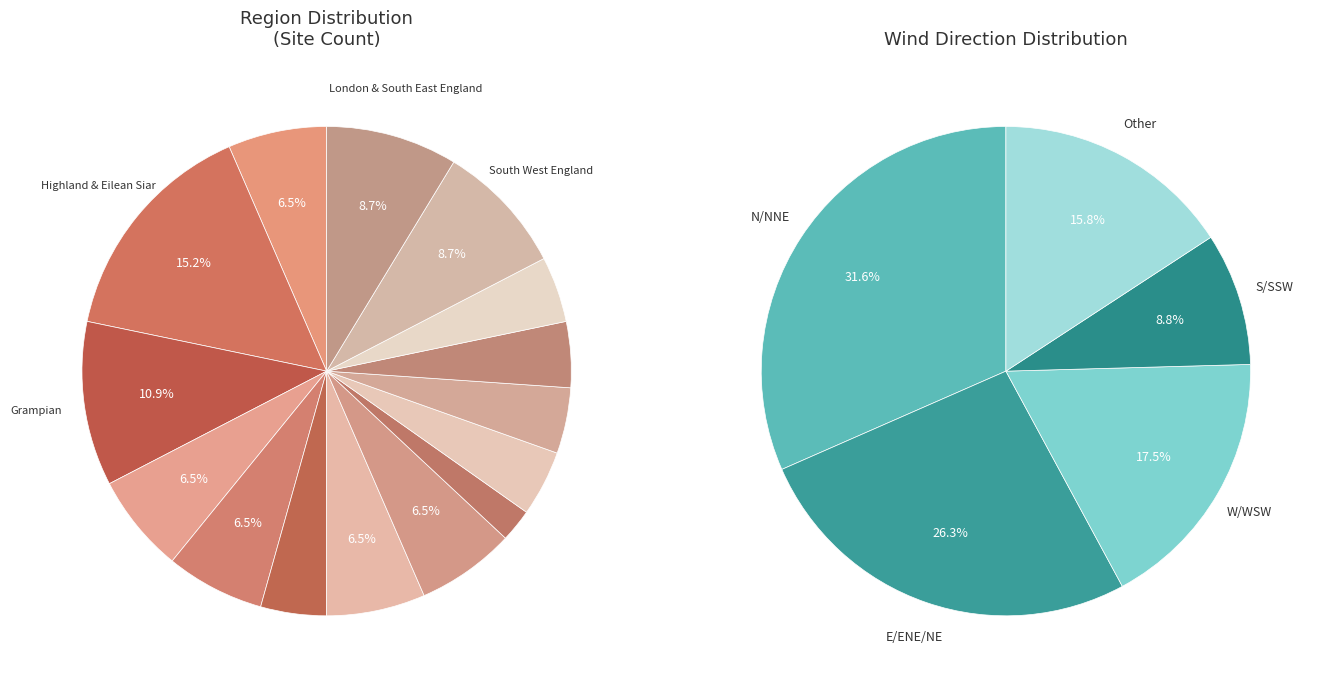

True or false: East of England accounts for 1% of the total.

False